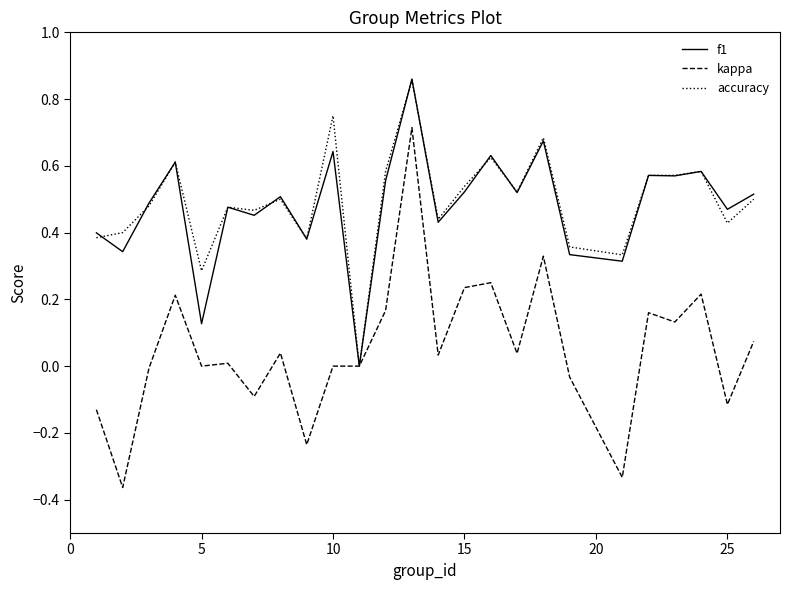

True or false: accuracy and f1 intersect in this chart.

True